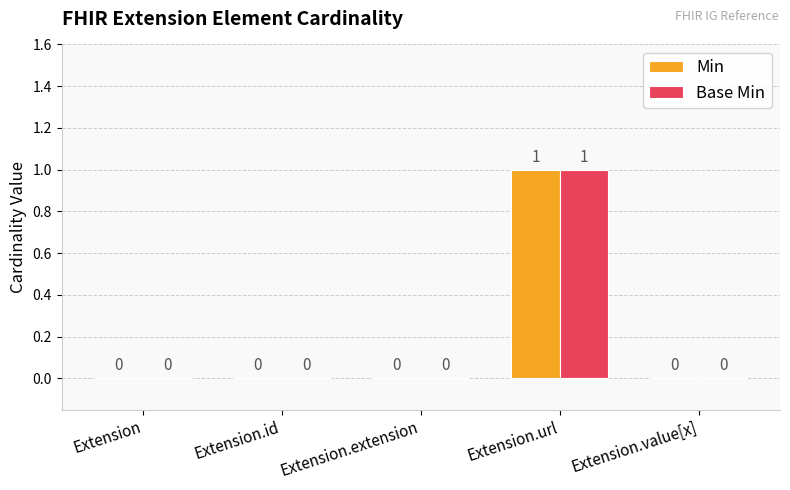

Is it true that Min equals 0 at Extension.id?

True